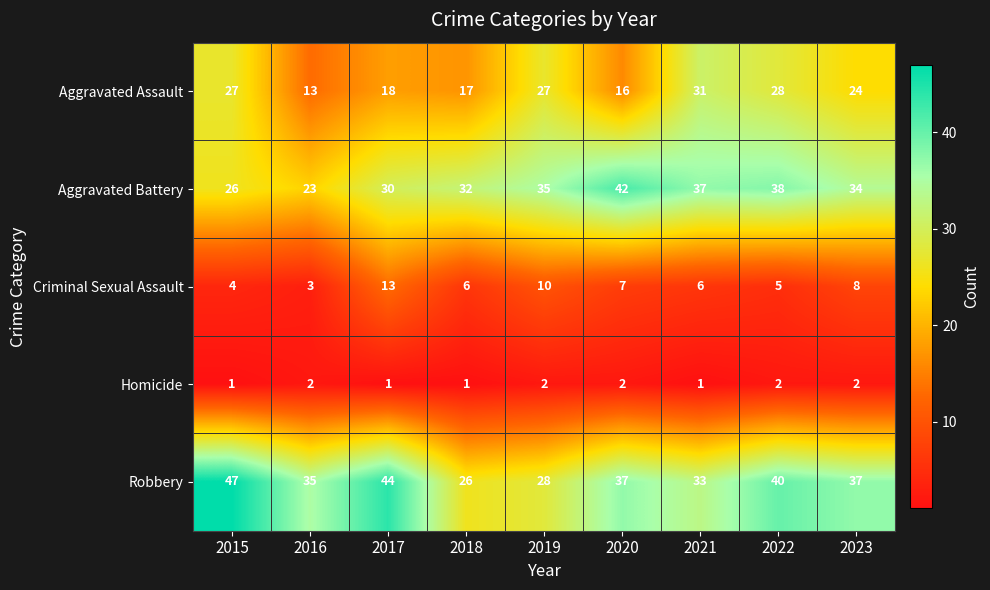

What is the difference between the maximum and minimum values in the Aggravated Battery series?

19